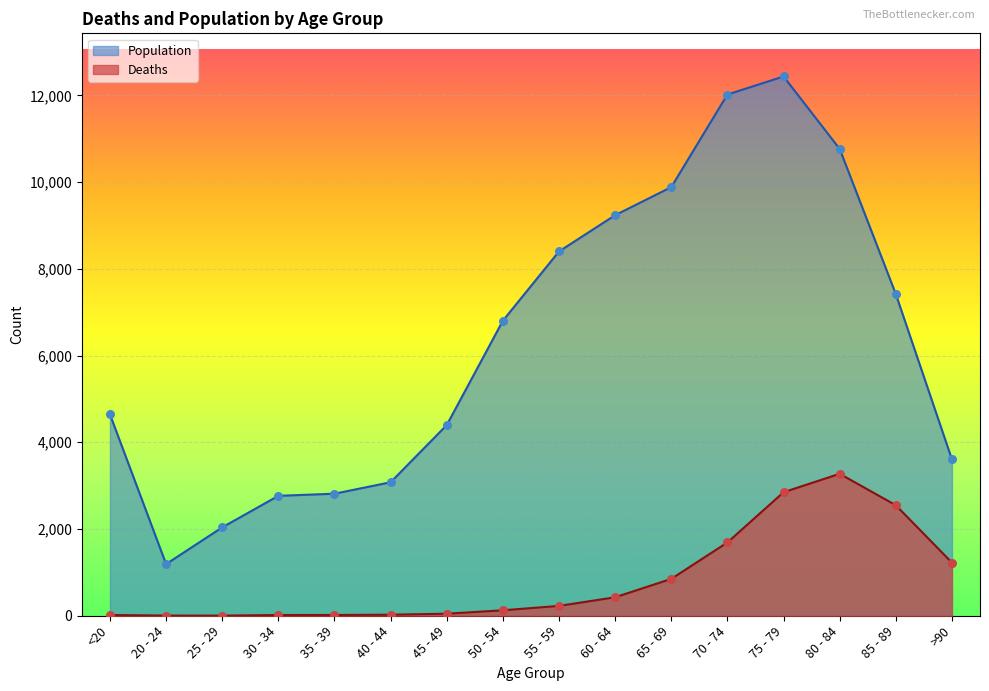

Which series has the widest spread of Y values?

Population